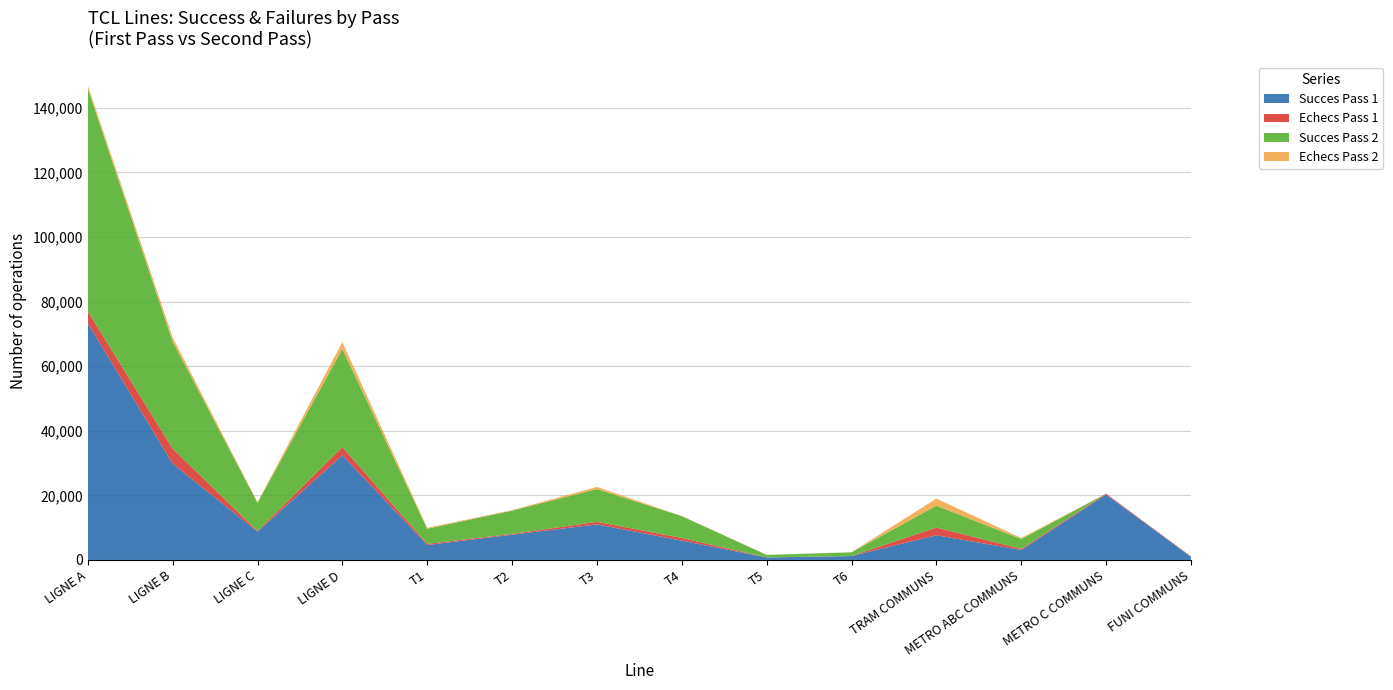

Reading left to right, list all the values displayed in this chart.

Succes Pass 1: LIGNE A=73284	LIGNE B=29810	LIGNE C=8757	LIGNE D=32400	T1=4612	T2=7810	T3=11000	T4=5980	T5=749	T6=1193	TRAM COMMUNS=7638	METRO ABC COMMUNS=3070	METRO C COMMUNS=20232	FUNI COMMUNS=961
Echecs Pass 1: LIGNE A=3681	LIGNE B=4649	LIGNE C=179	LIGNE D=2532	T1=361	T2=242	T3=802	T4=822	T5=42	T6=24	TRAM COMMUNS=2398	METRO ABC COMMUNS=339	METRO C COMMUNS=280	FUNI COMMUNS=140
Succes Pass 2: LIGNE A=69025	LIGNE B=33166	LIGNE C=8764	LIGNE D=30377	T1=4675	T2=7223	T3=10134	T4=6762	T5=755	T6=1143	TRAM COMMUNS=6768	METRO ABC COMMUNS=3040	METRO C COMMUNS=0	FUNI COMMUNS=0
Echecs Pass 2: LIGNE A=927	LIGNE B=1293	LIGNE C=176	LIGNE D=2137	T1=301	T2=140	T3=674	T4=42	T5=36	T6=23	TRAM COMMUNS=2179	METRO ABC COMMUNS=338	METRO C COMMUNS=0	FUNI COMMUNS=0